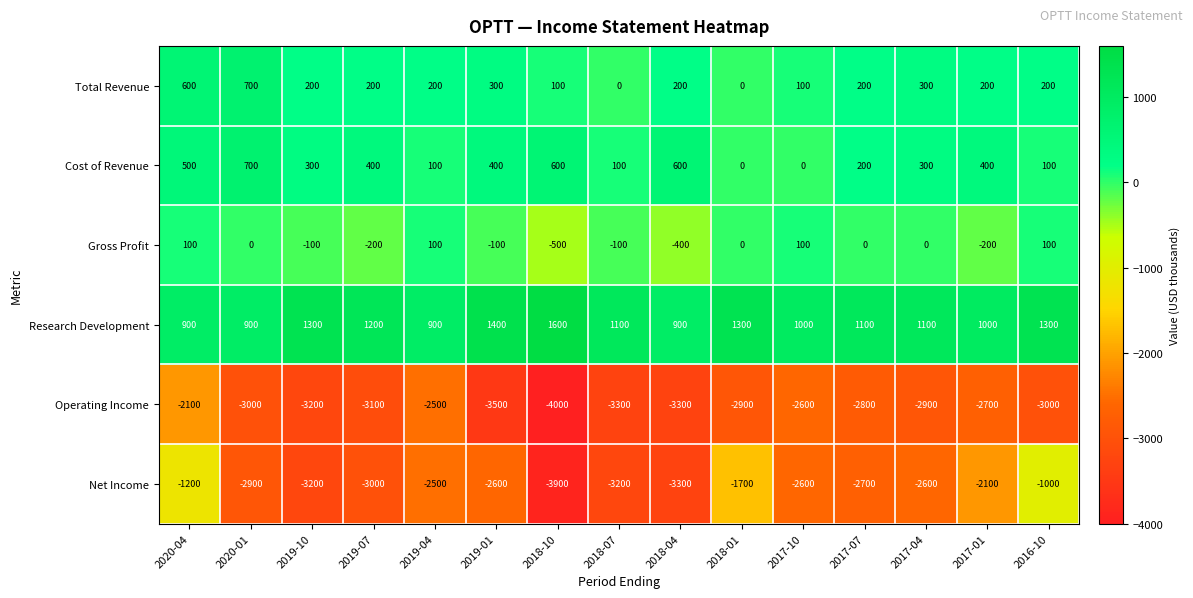

Rank the series at 2018-07 from highest to lowest value.

Research Development, Cost of Revenue, Total Revenue, Gross Profit, Net Income, Operating Income